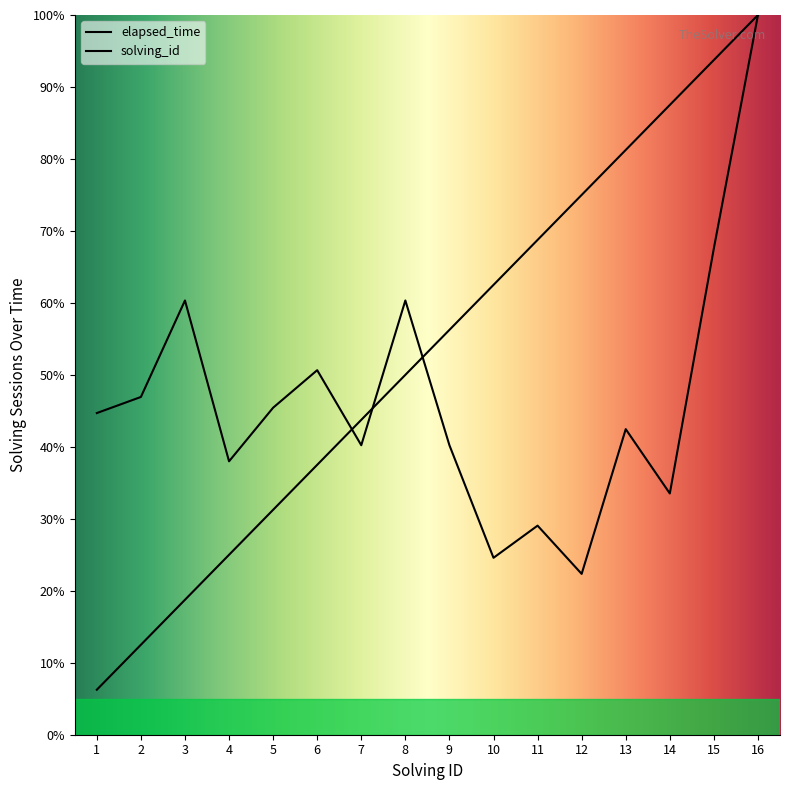

Which series ends up on top after the final intersection of solving_id and elapsed_time?

solving_id